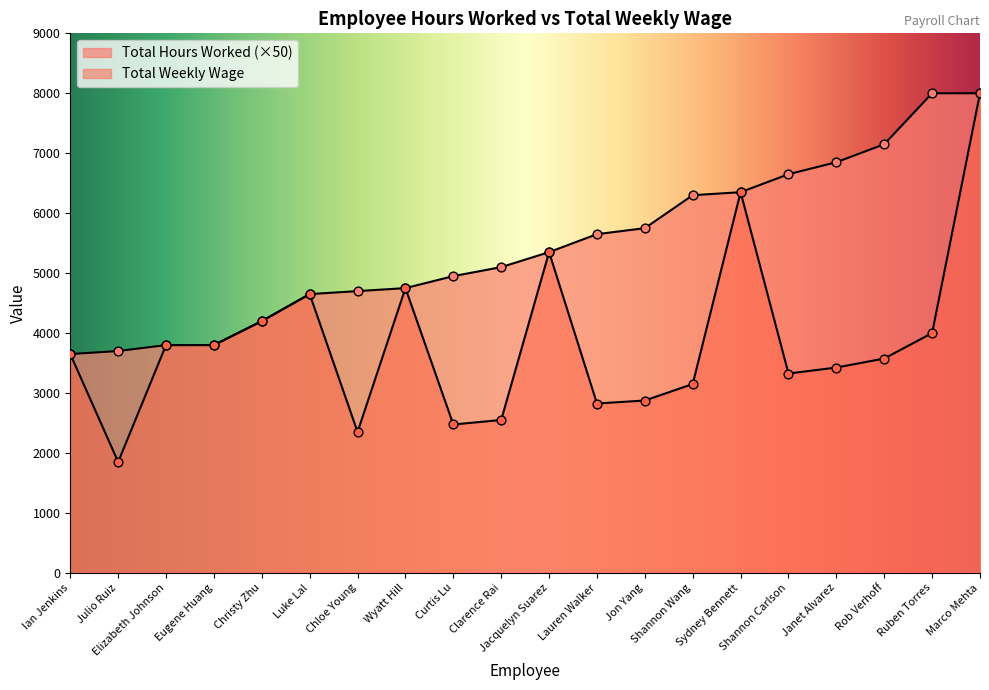

Which series reaches the maximum Y coordinate?

Total Weekly Wage